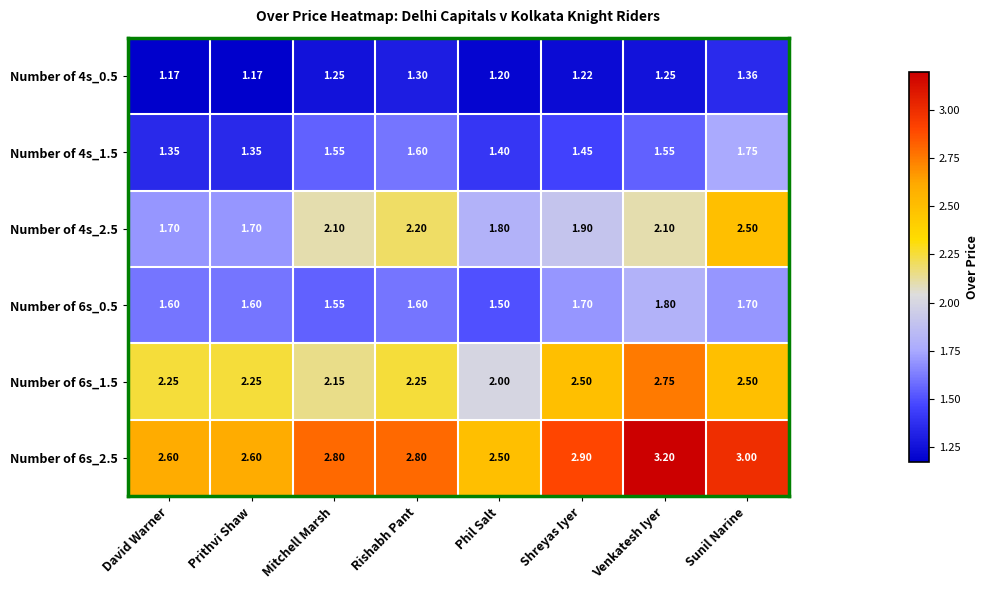

At which category is the sum across all series the highest?

Sunil Narine